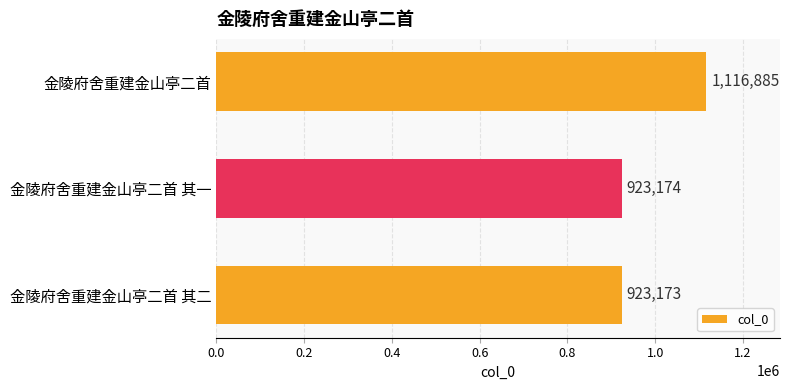

Where is the data nearest to the value 1020029?

金陵府舍重建金山亭二首 其一